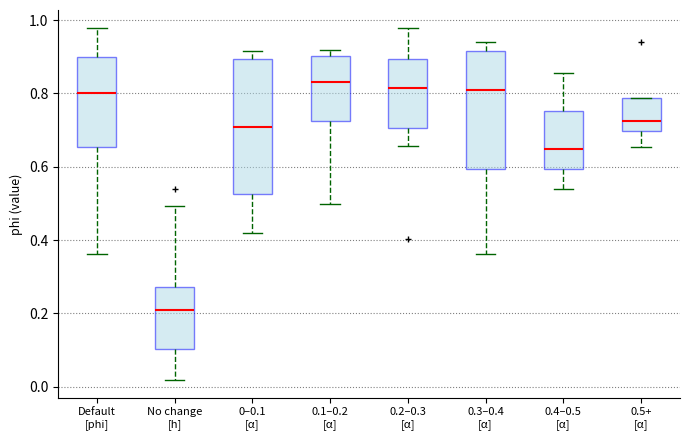

Which box has the lowest median line?

No change [h]